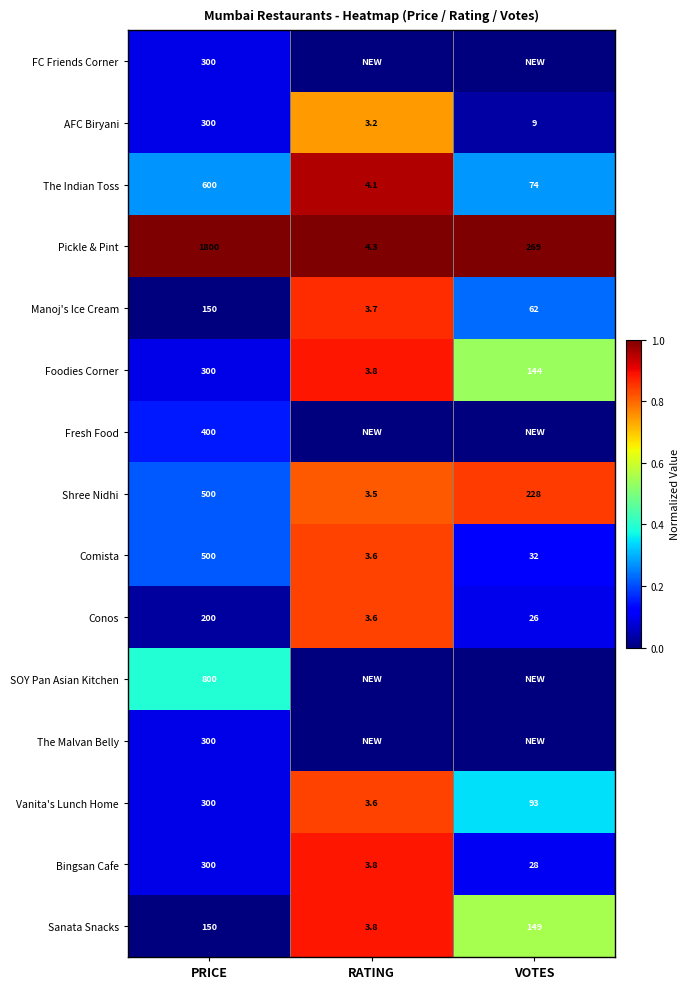

Where does the Vanita's Lunch Home series first go above 93?

PRICE